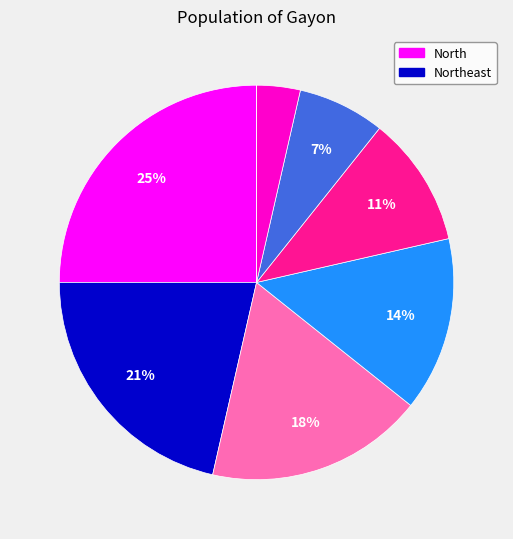

To the nearest percent, what is the average slice percentage?

12%